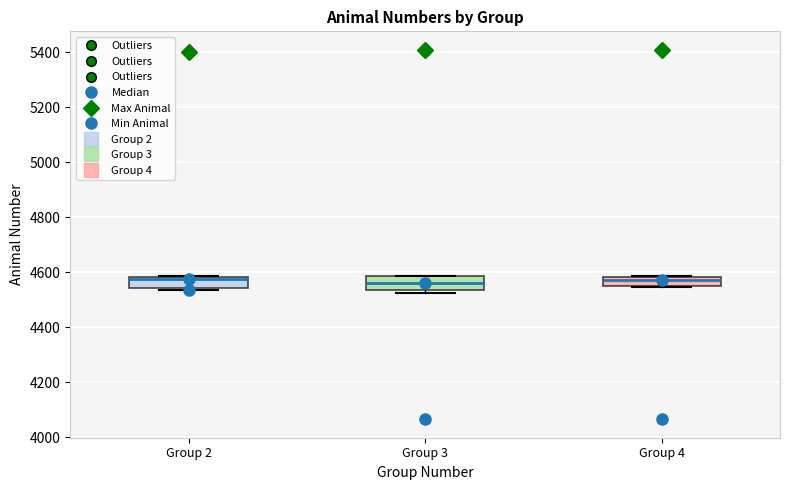

Reading left to right, transcribe this box plot: for each box, give where its median line is, the range the box spans, and where its two whiskers end, as read against the y-axis. The values are not printed on the chart, so give them approximately, as read against the axis.

Group 2: median 4580, box 4540 to 4580, whiskers 4540 to 4580
Group 3: median 4560, box 4540 to 4580, whiskers 4520 to 4580
Group 4: median 4580 (just below the box's upper edge), box 4540 to 4580, whiskers 4540 to 4580